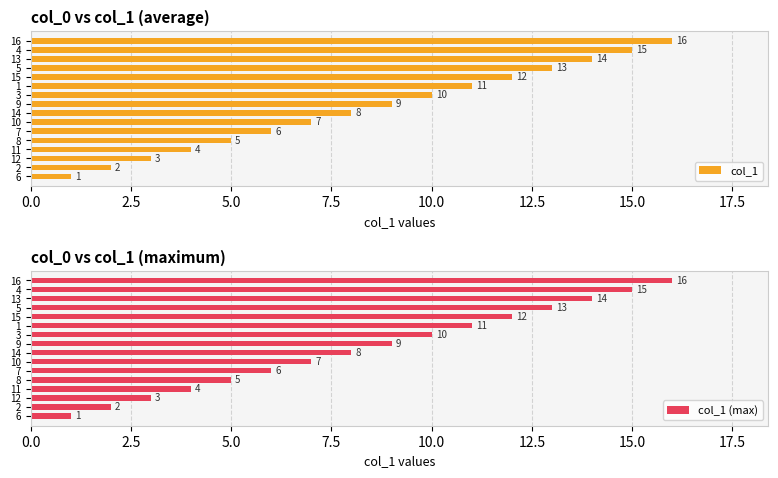

List the labels in order of col_1 value, largest first.

16, 4, 13, 5, 15, 1, 3, 9, 14, 10, 7, 8, 11, 12, 2, 6